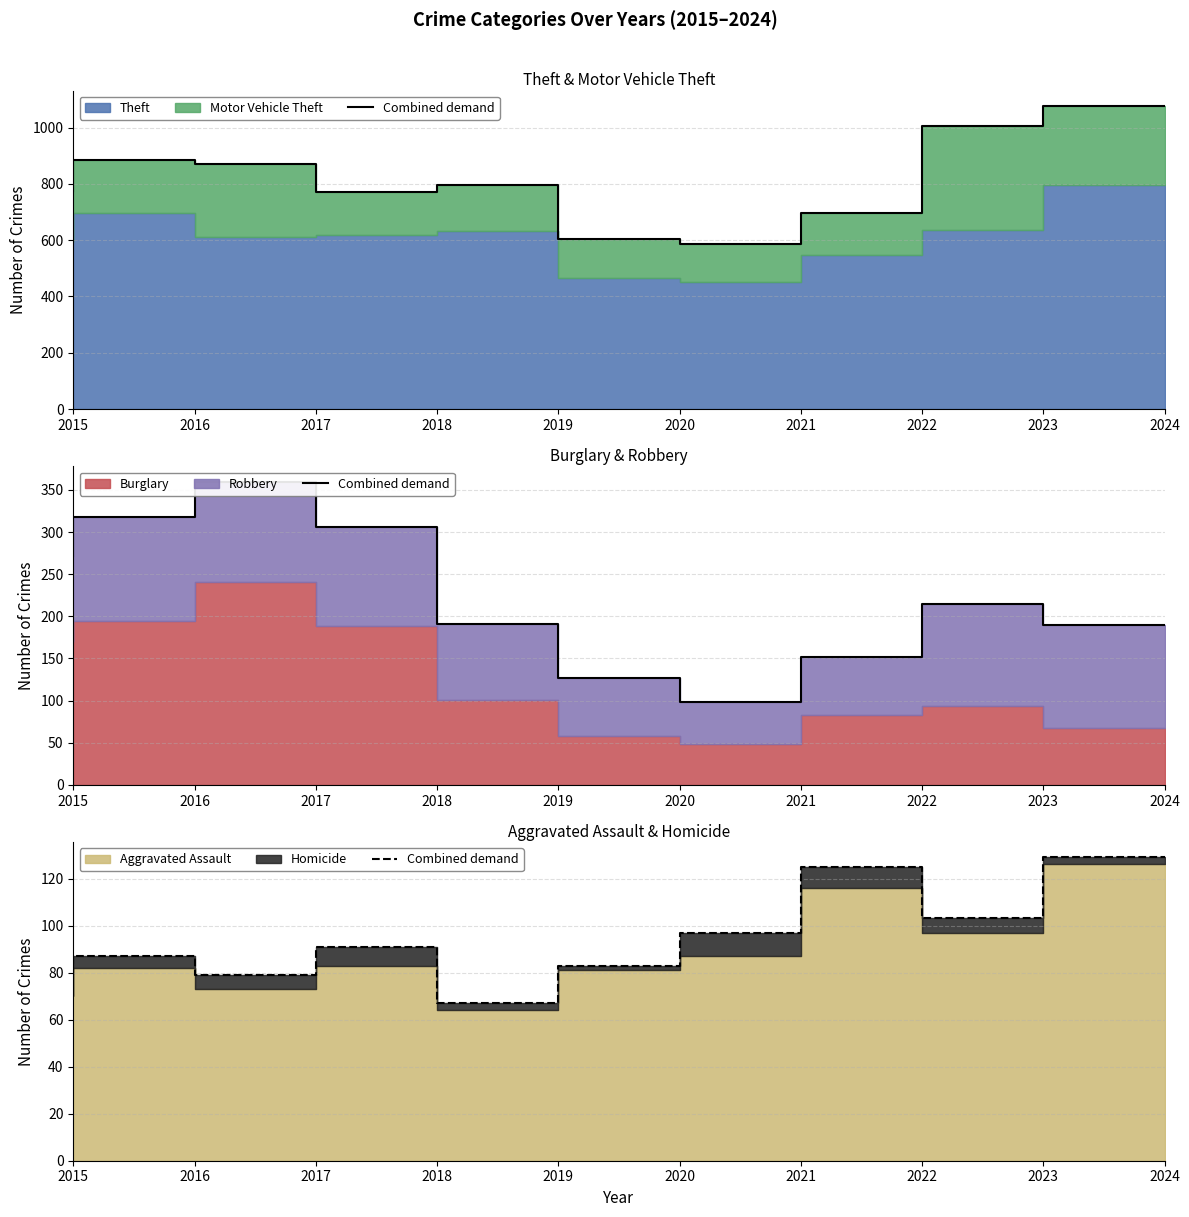

At which label is the value closest to 98?

2021